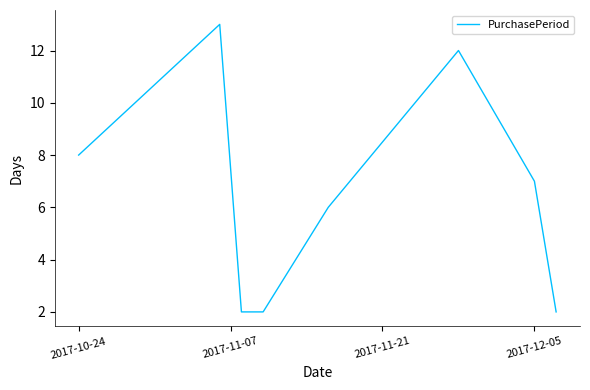

What is the maximum value shown in the chart?

13